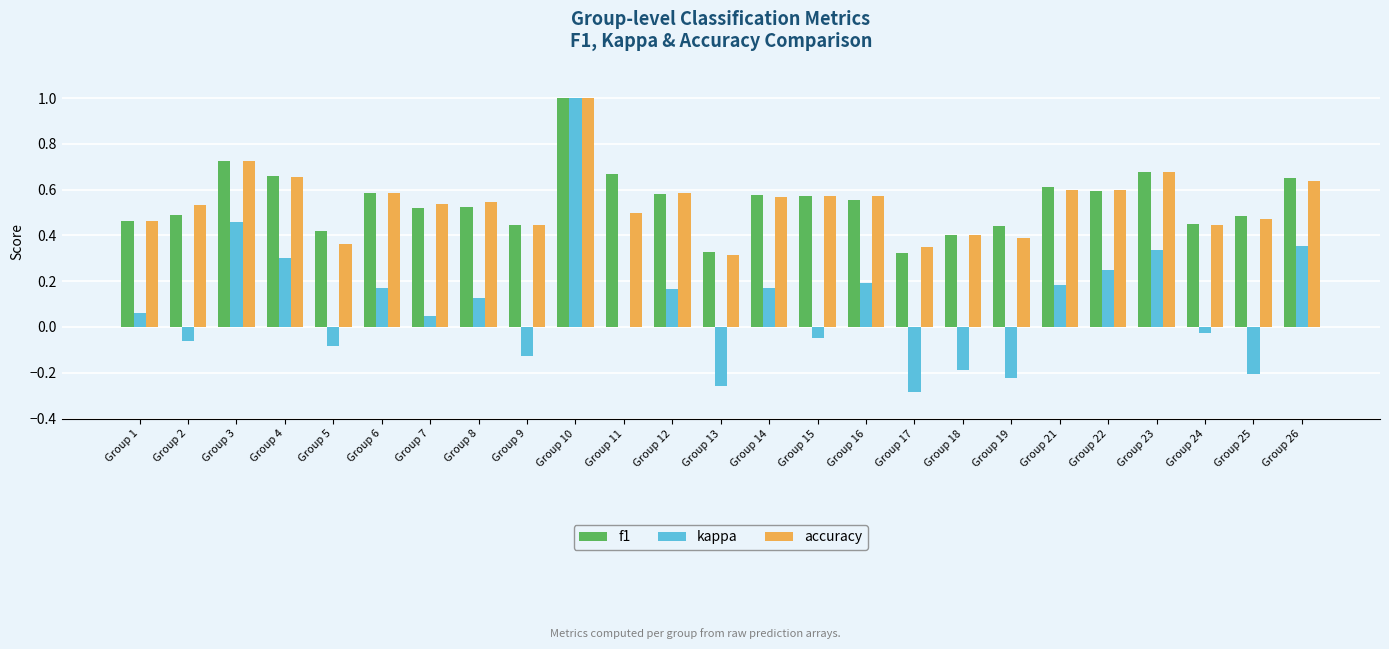

How many distinct data groups are displayed?

3